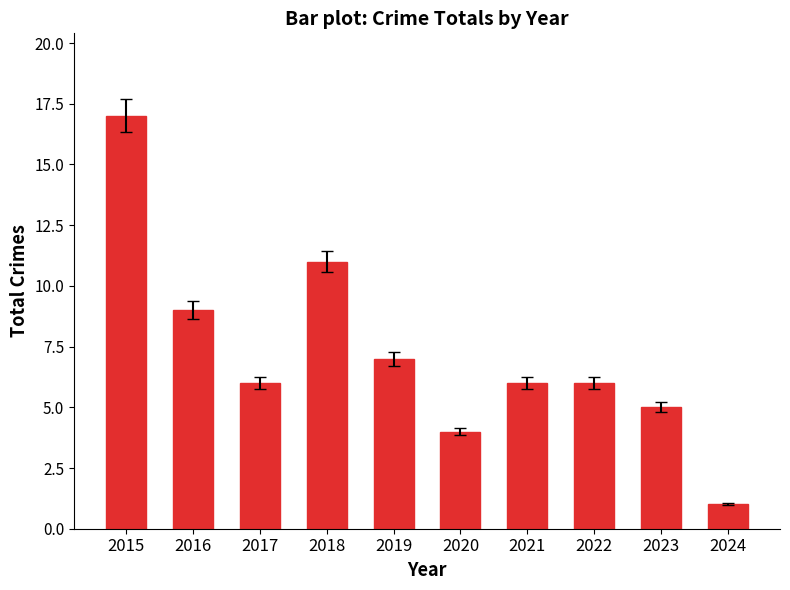

What is the ratio of the value at 2016 to the value at 2018?

0.8